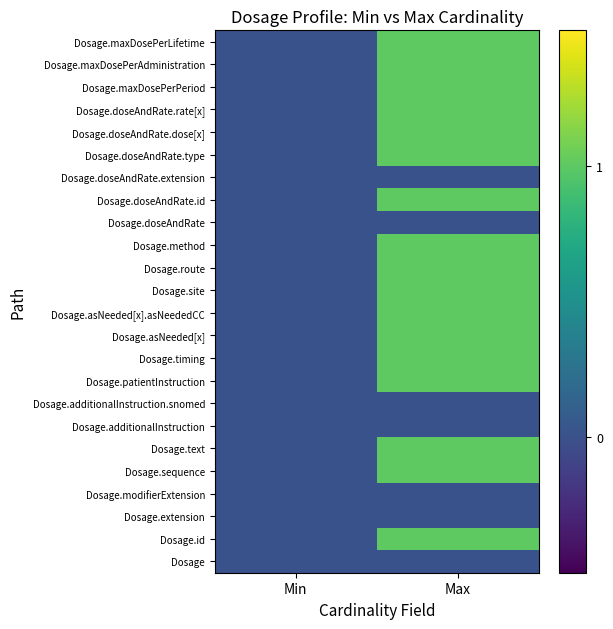

At how many categories does at least one series exceed 0?

1